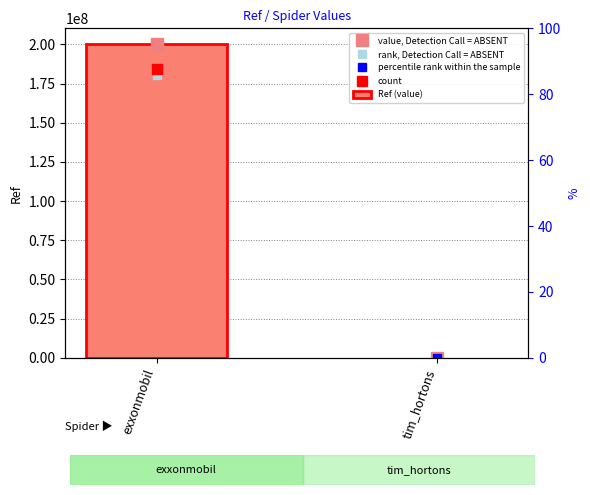

The chart shows a value of 89918087 at exxonmobil. True or false?

False